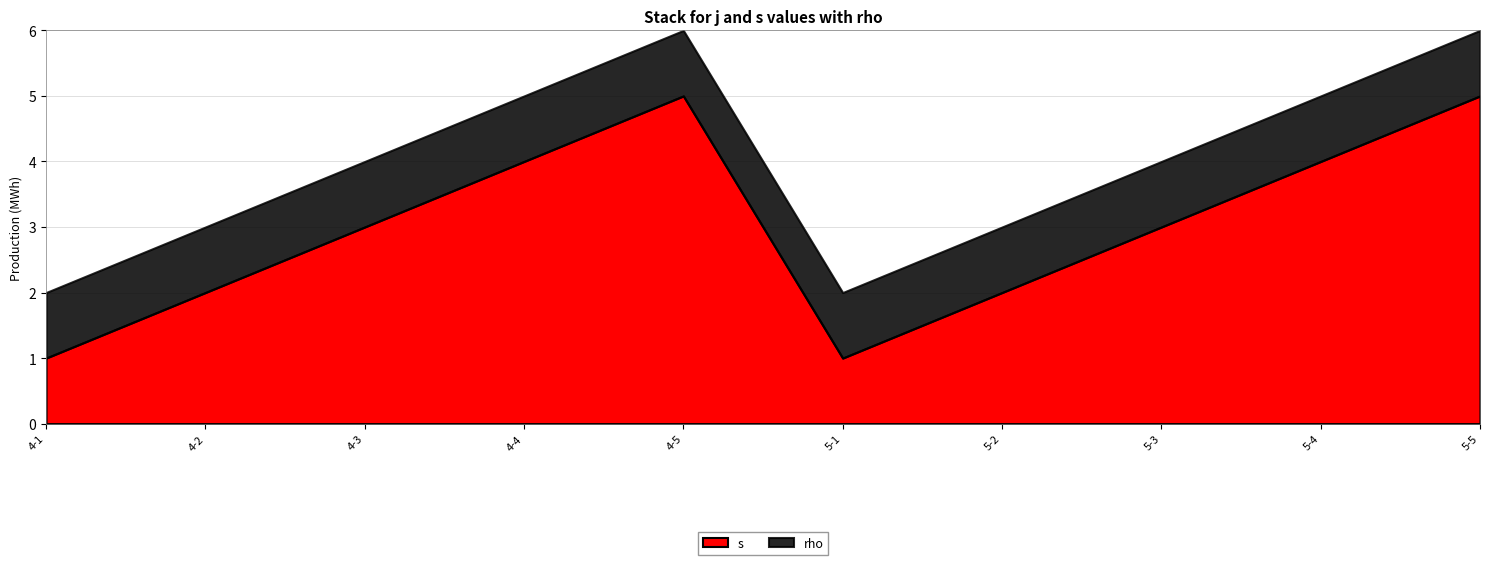

Rank the series by their maximum value, from lowest to highest.

rho, s